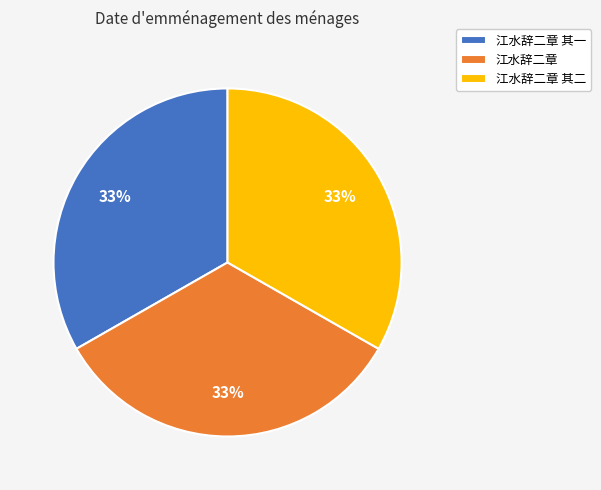

Does 江水辞二章 其一 represent more than half of the total?

No